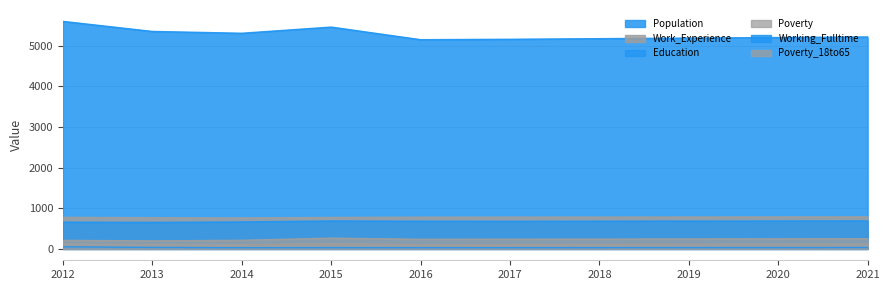

What is the greatest value displayed?

5598